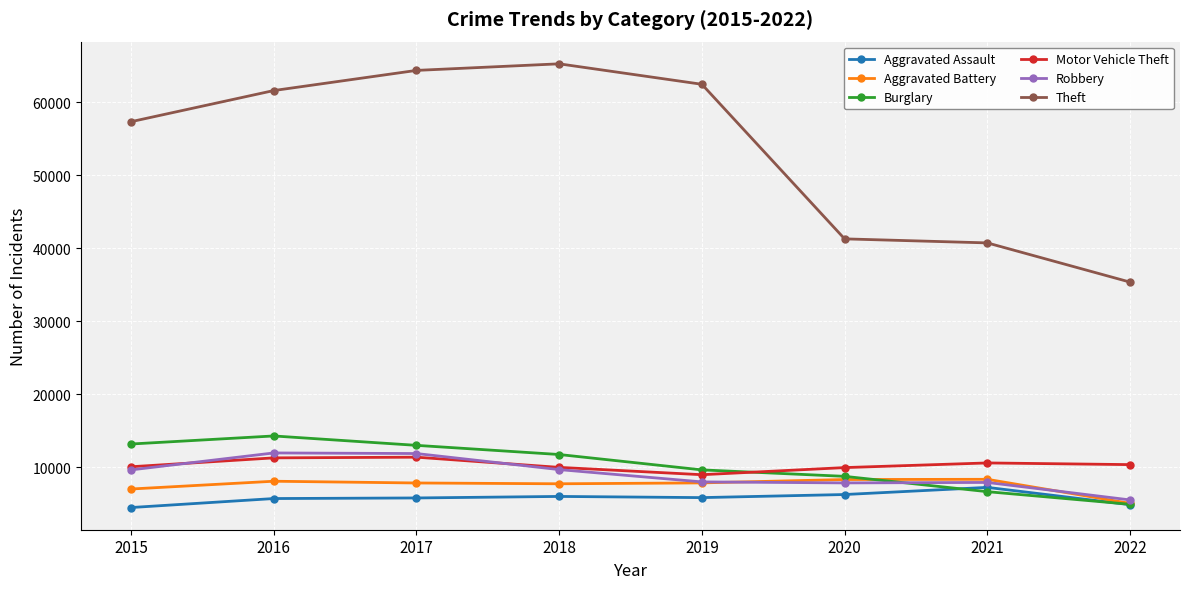

Count the number of categories in the chart.

8